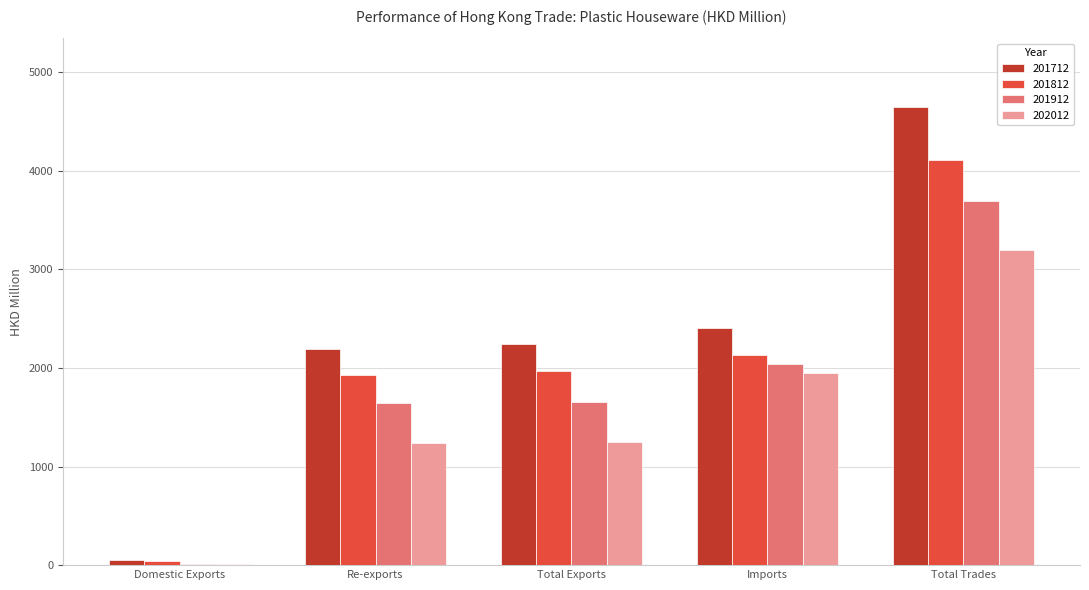

The value of 202012 at Imports is 3189.2. True or false?

False